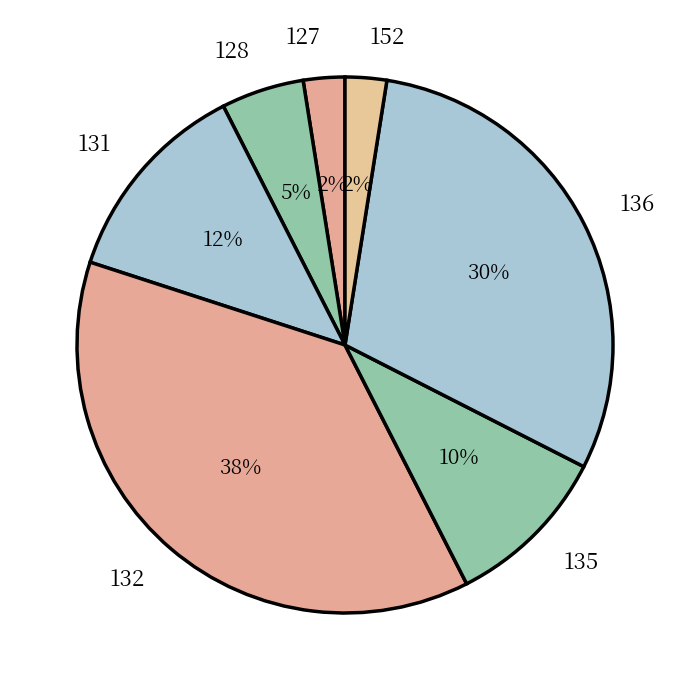

How many slices are in this pie chart?

7